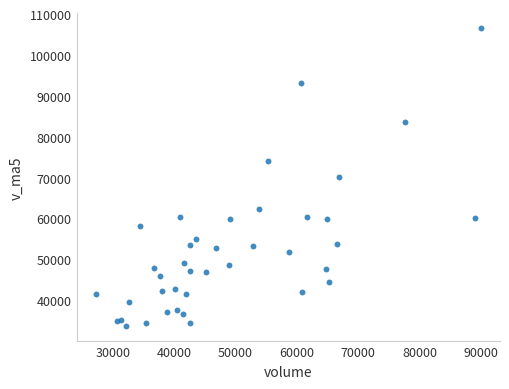

What is the range of X values (max minus min)?

62665.2